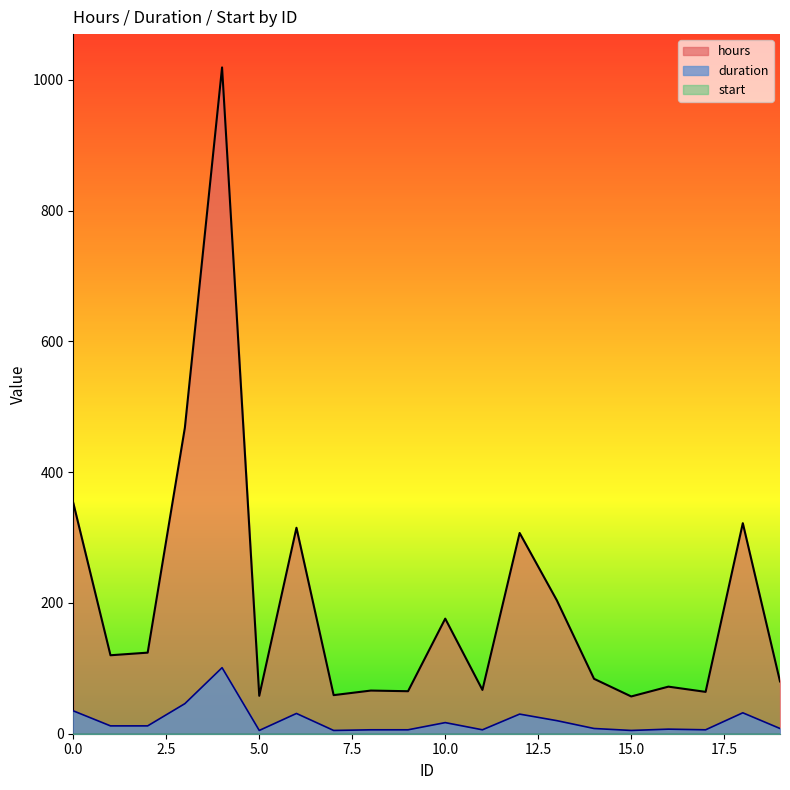

What is the difference between the maximum and second lowest values in the duration series?

96